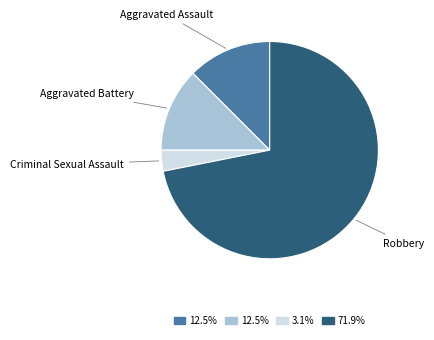

Does any single category account for the majority?

Yes